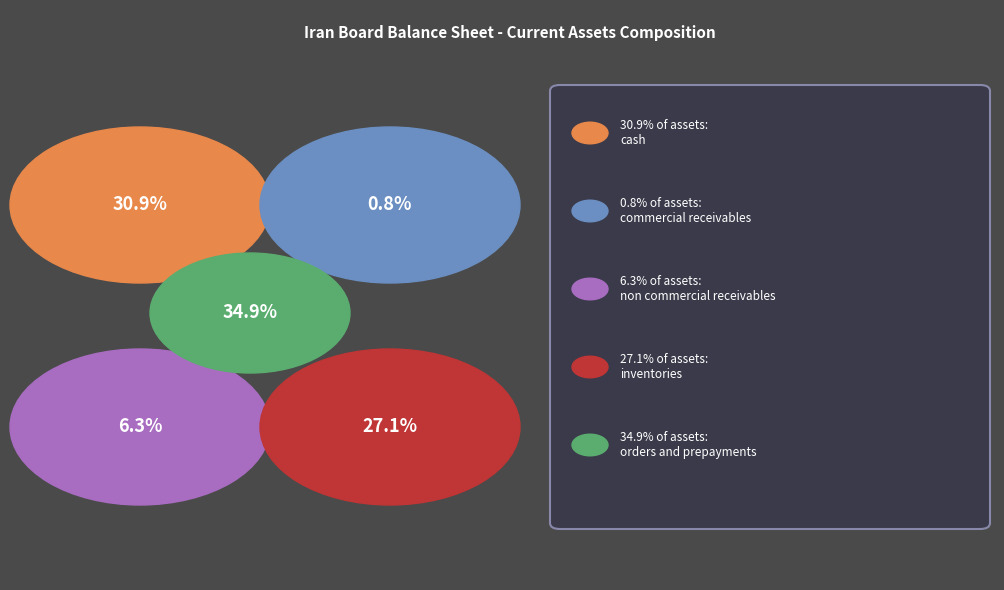

True or false: orders_and_prepayments accounts for 35% of the total.

True